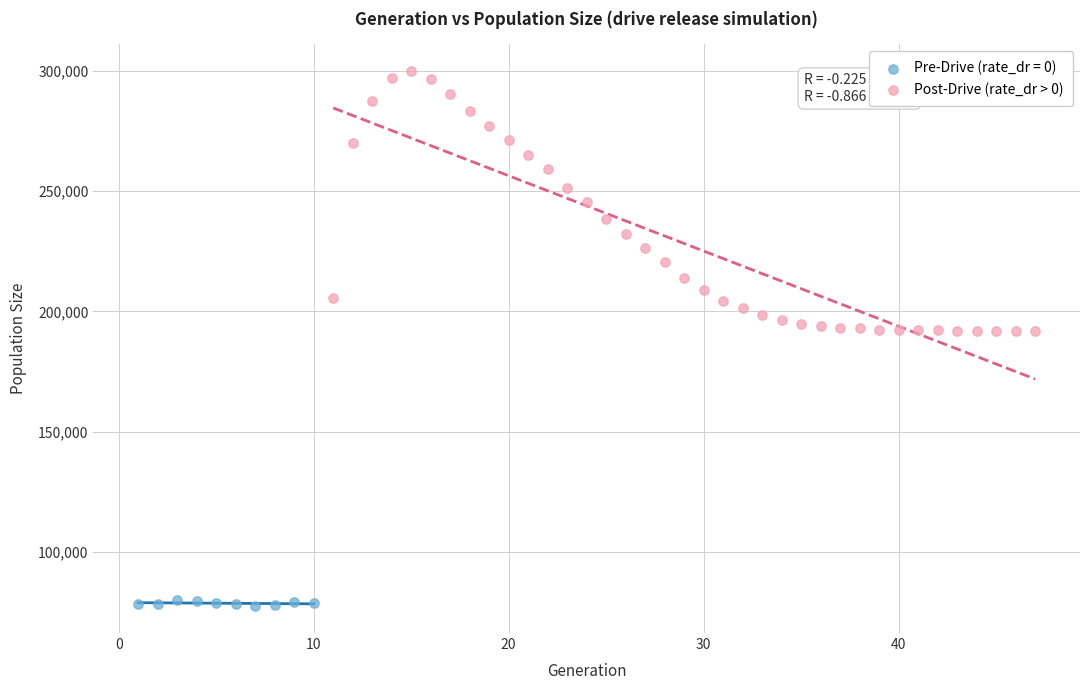

Which series contains the highest Y value?

Post-Drive (rate_dr > 0)